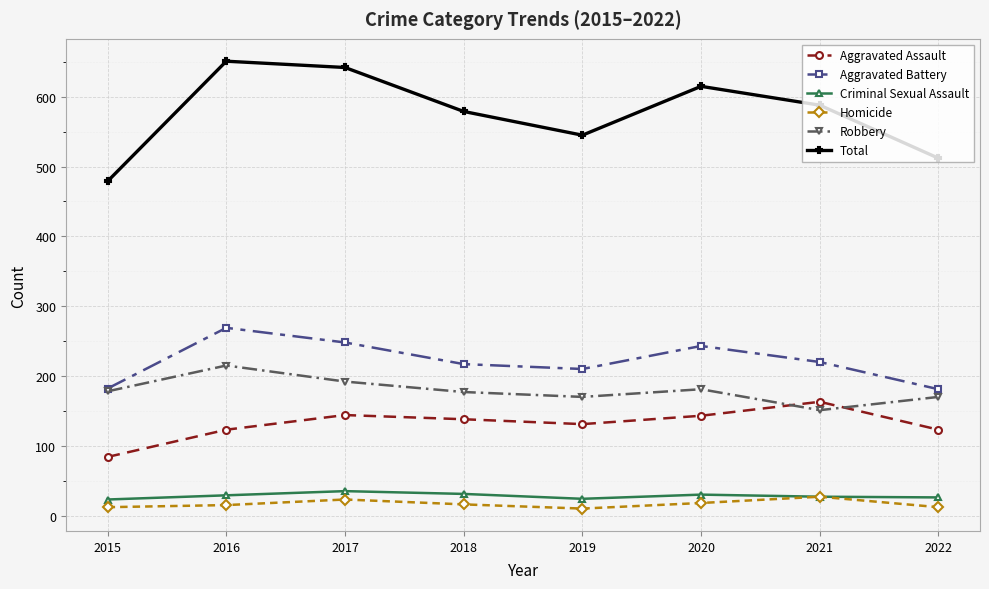

How many data points in Homicide are less than 16?

4